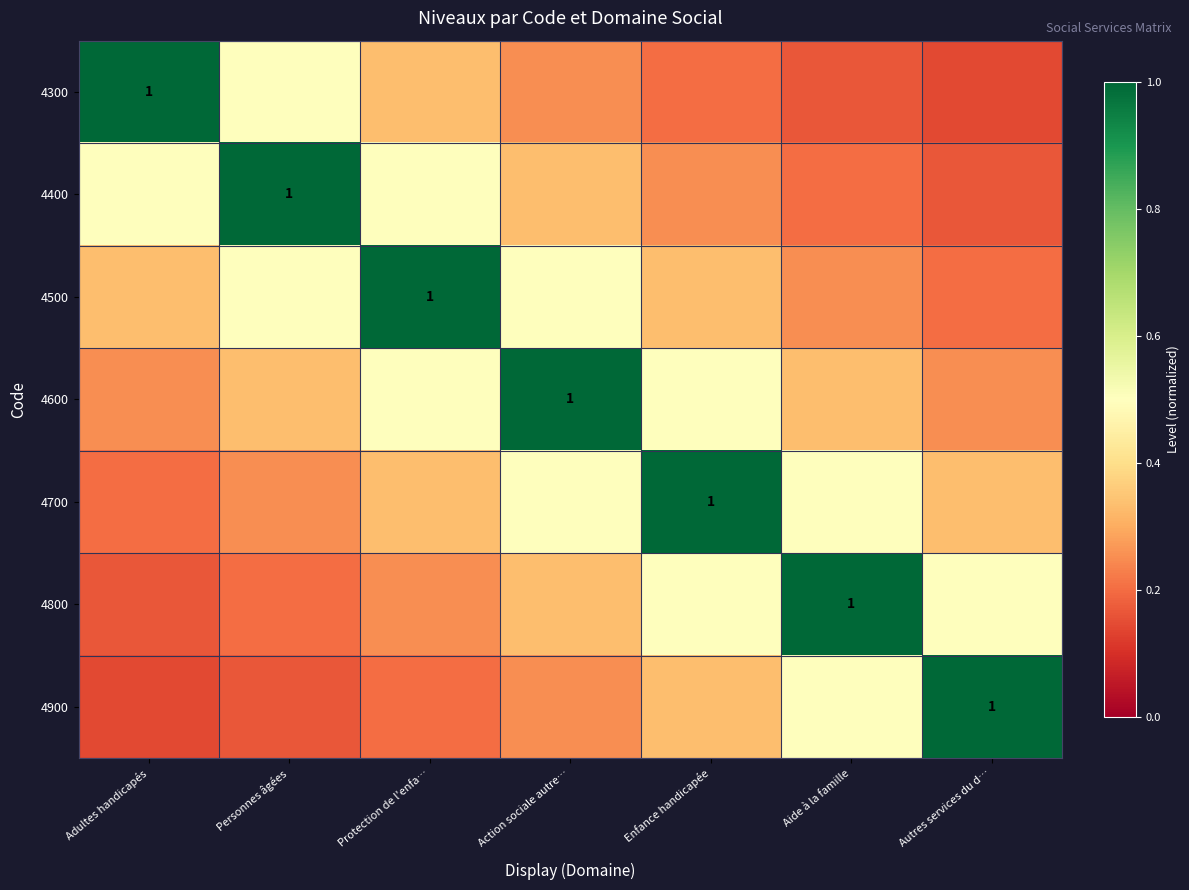

Which category has the highest value across all series?

Adultes handicapés